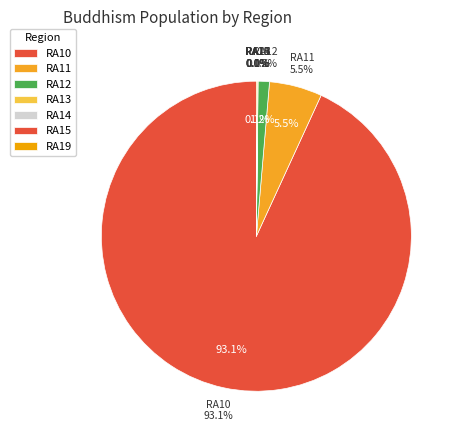

The RA19 slice represents 13% of the pie. True or false?

False